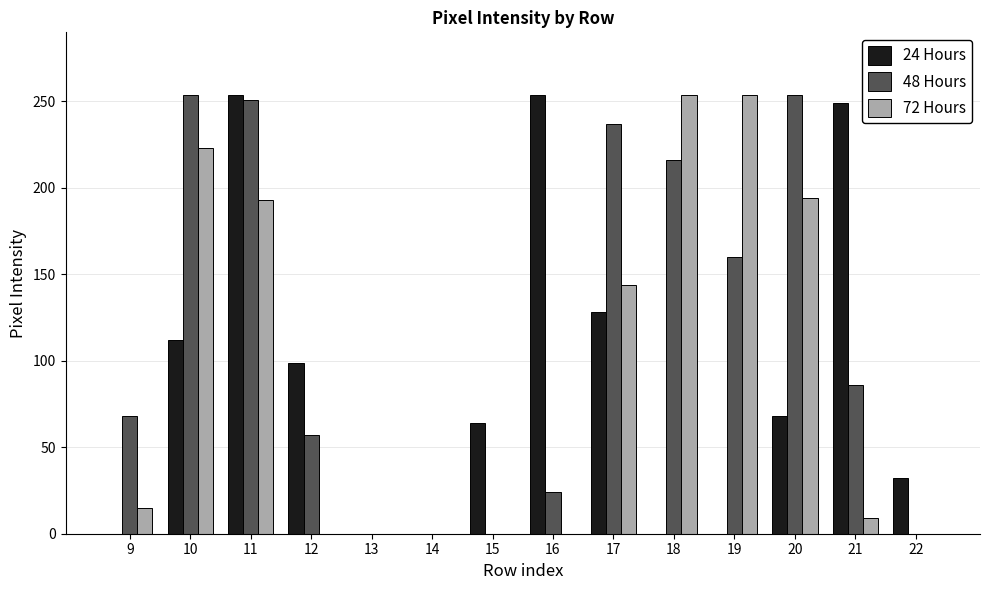

True or false: 72 Hours has a value of -127 at 22.

False